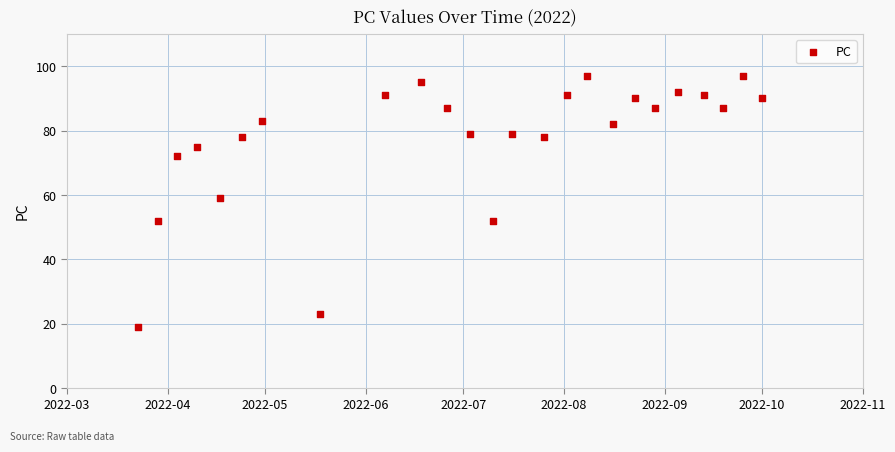

What is the range of X values (max minus min)?

192